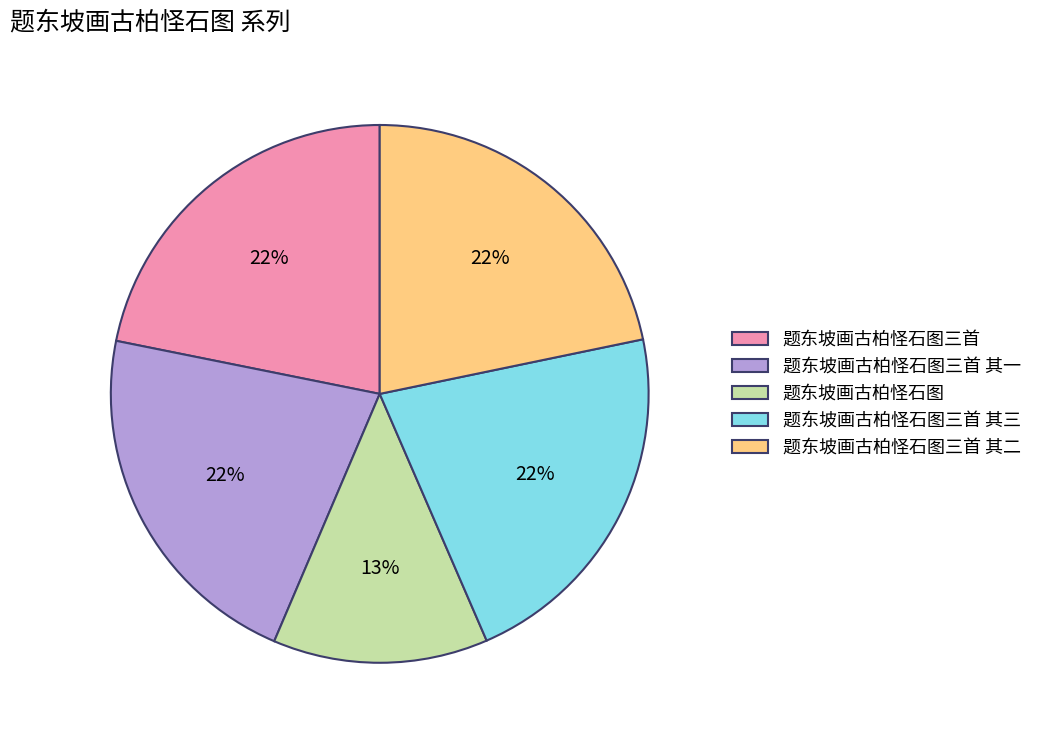

To the nearest percent, what is the average slice percentage?

20%